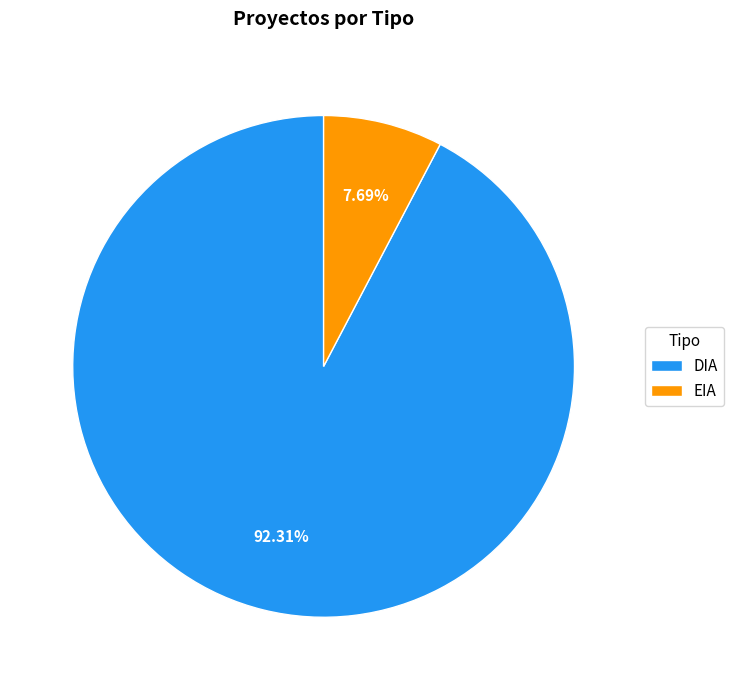

The DIA slice represents 84% of the pie. True or false?

False